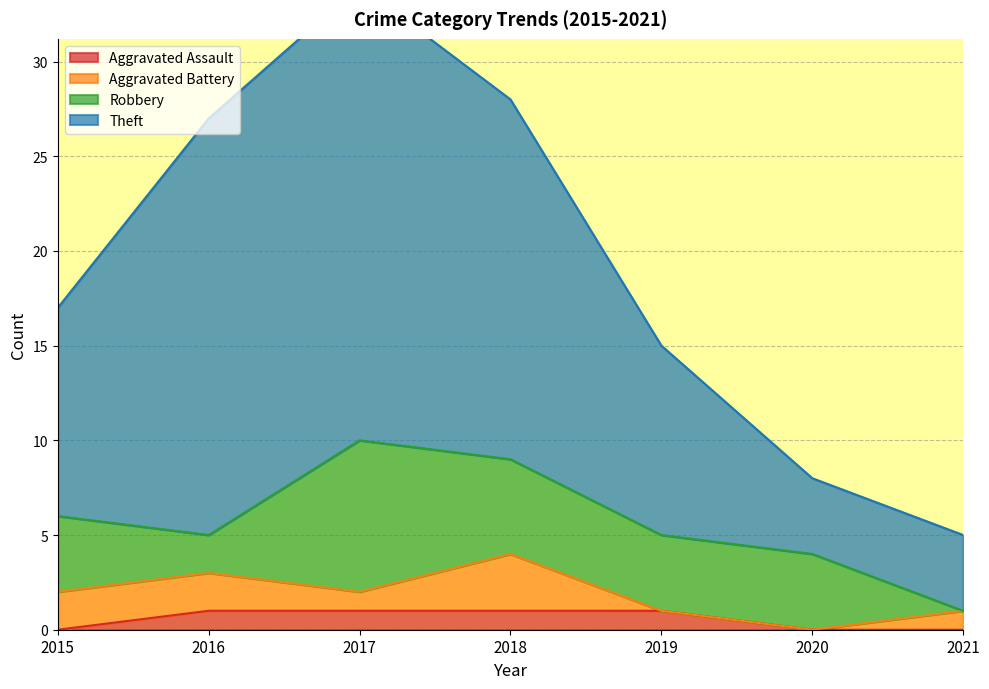

The value of Aggravated Assault at 2019 is 1. True or false?

True